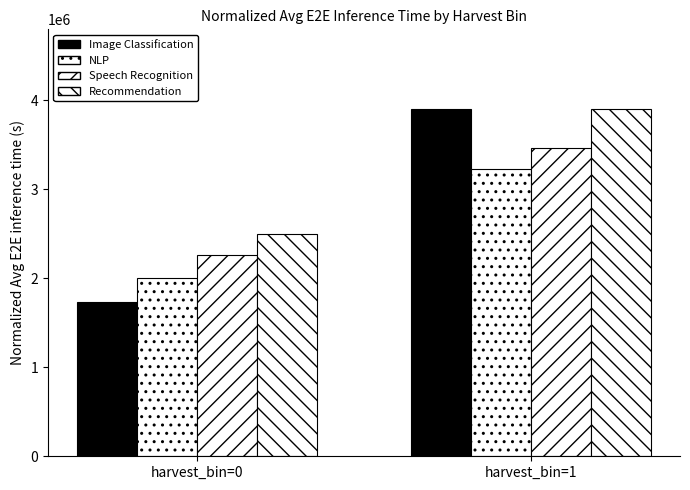

What is the sum of all NLP values?

5238824.4